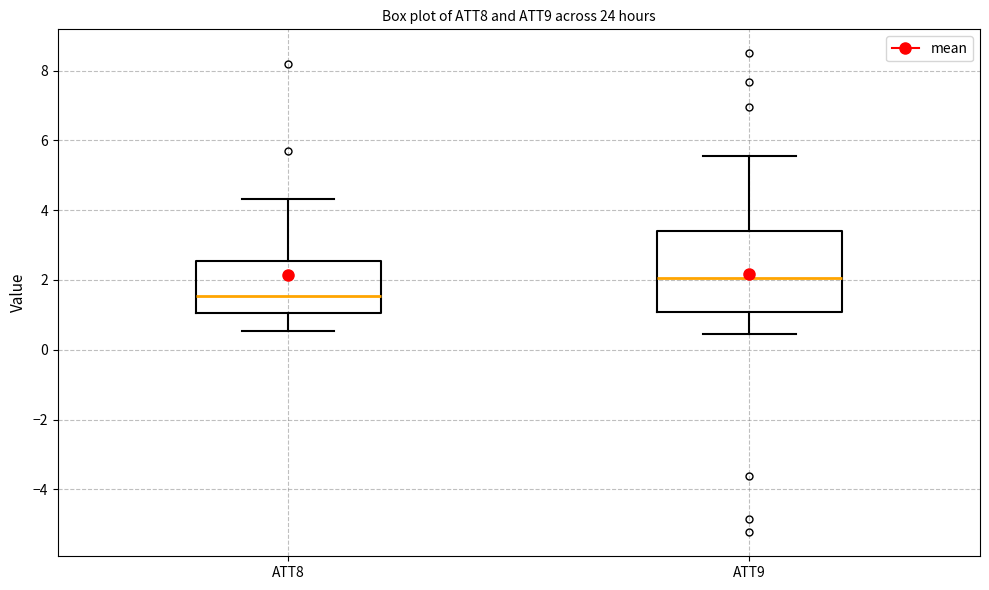

Comparing the boxes themselves (not the whiskers), which one is the tallest?

ATT9